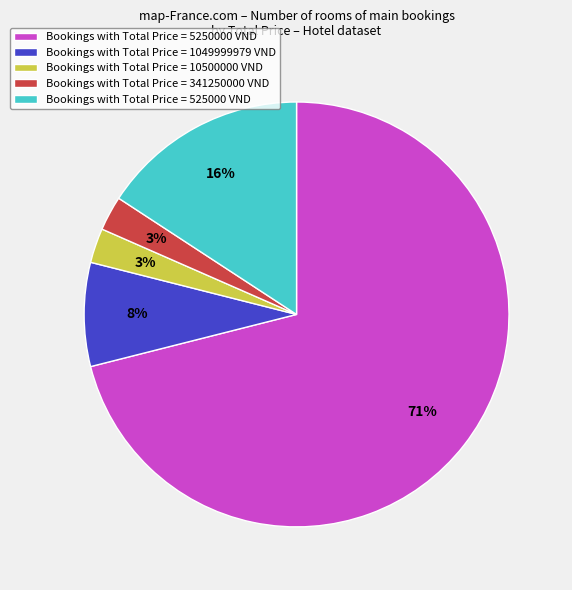

To the nearest percent, what is the difference between the Bookings with Total Price = 525000 VND and Bookings with Total Price = 1049999979 VND slice percentages?

8%